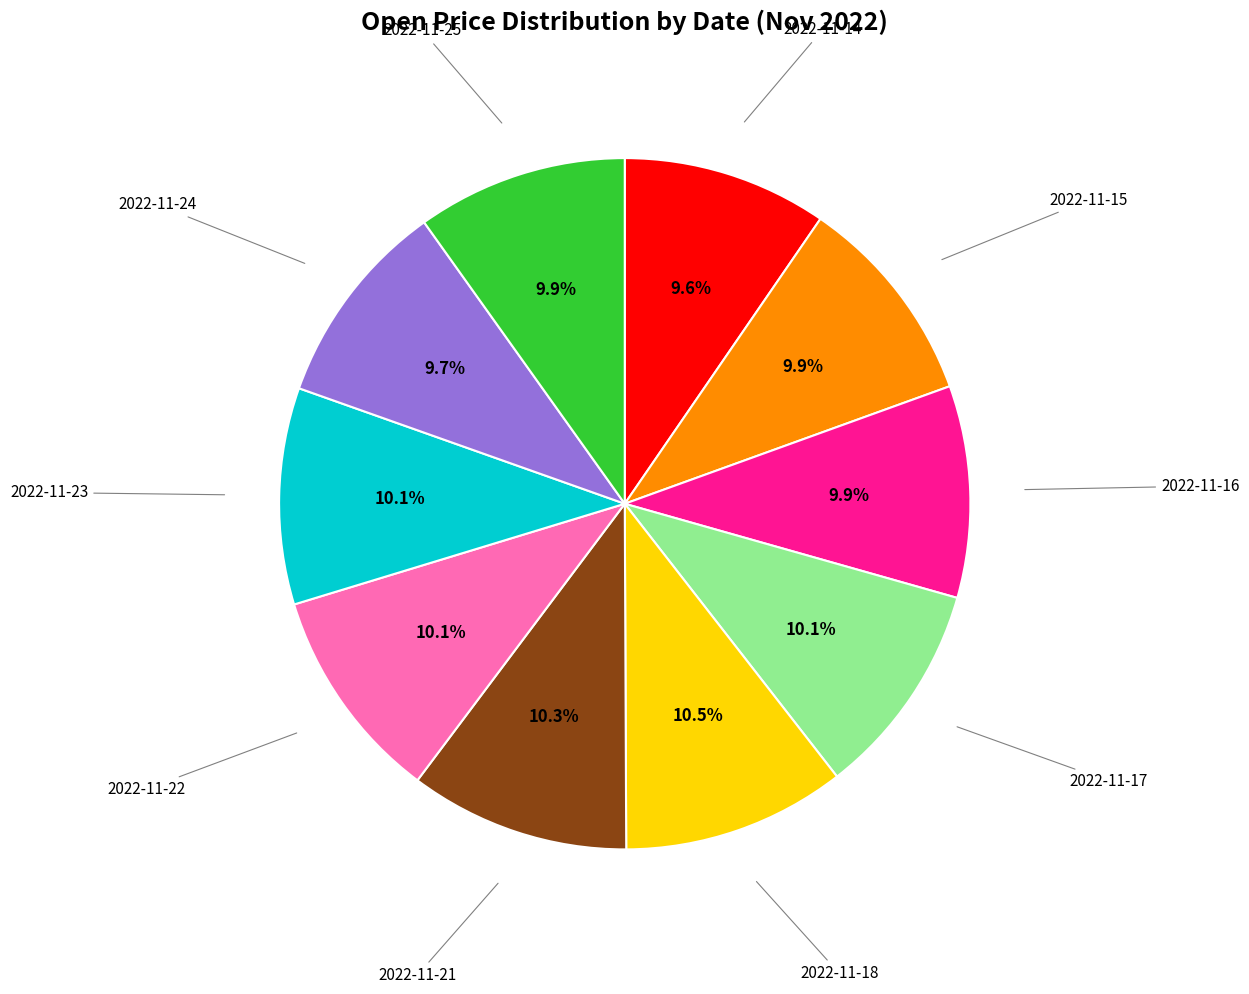

Does any single category account for the majority?

No